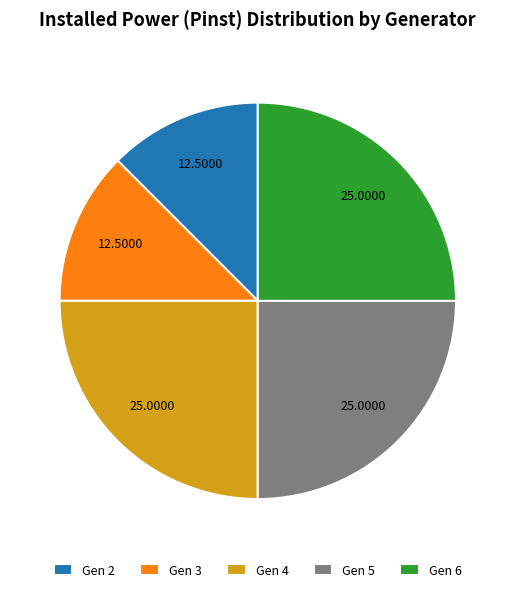

Is the sum of Gen 5 and Gen 3 greater than half?

No